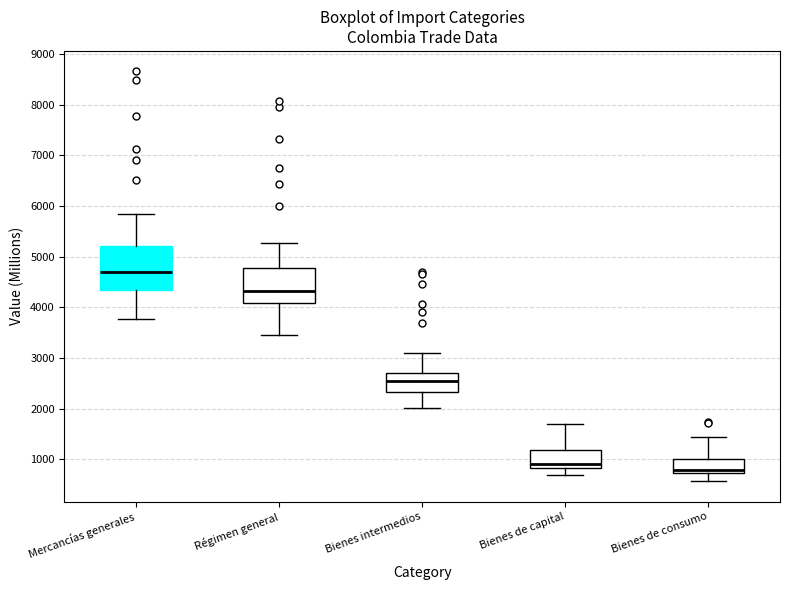

Reading left to right, read every box against the y-axis: the position of its median line, the range the box covers, and the ends of its whiskers. The values are not printed on the chart, so give them approximately, as read against the axis.

Mercancías generales: median 4700, box 4300 to 5200, whiskers 3800 to 5800
Régimen general: median 4300, box 4100 to 4800, whiskers 3400 to 5300
Bienes intermedios: median 2500, box 2300 to 2700, whiskers 2000 to 3100
Bienes de capital: median 900, box 800 to 1200, whiskers 700 to 1700
Bienes de consumo: median 800, box 700 to 1000, whiskers 600 to 1400